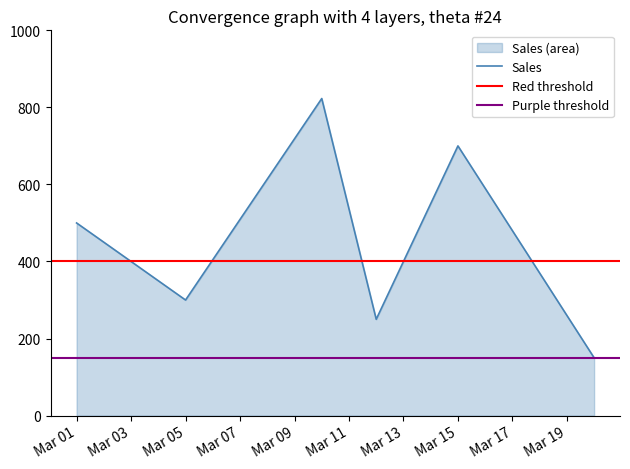

What is the average value?

454